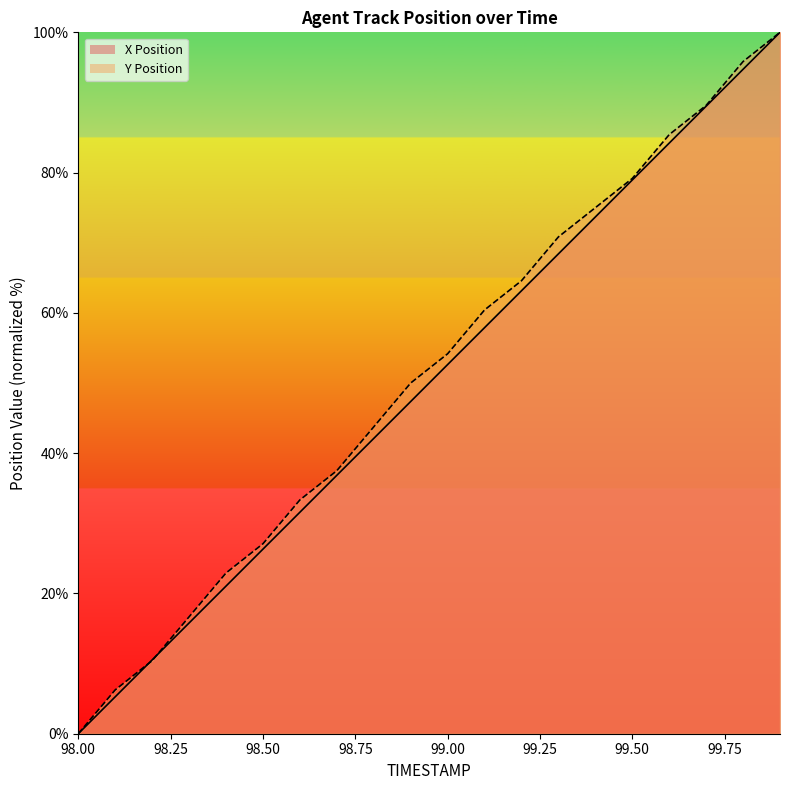

Reading left to right, extract all data points from this chart.

X: 98.0=0.0	98.1=5.3	98.2=10.5	98.3=15.8	98.4=21.0	98.5=26.3	98.6=31.6	98.7=36.8	98.8=42.1	98.9=47.4	99.0=52.6	99.1=57.9	99.2=63.2	99.3=68.4	99.4=73.7	99.5=78.9	99.6=84.2	99.7=89.5	99.8=94.7	99.9=100.0
Y: 98.0=0.0	98.1=6.2	98.2=10.4	98.3=16.7	98.4=22.9	98.5=27.1	98.6=33.3	98.7=37.5	98.8=43.7	98.9=50.0	99.0=54.2	99.1=60.4	99.2=64.6	99.3=70.8	99.4=75.0	99.5=79.2	99.6=85.4	99.7=89.6	99.8=95.8	99.9=100.0